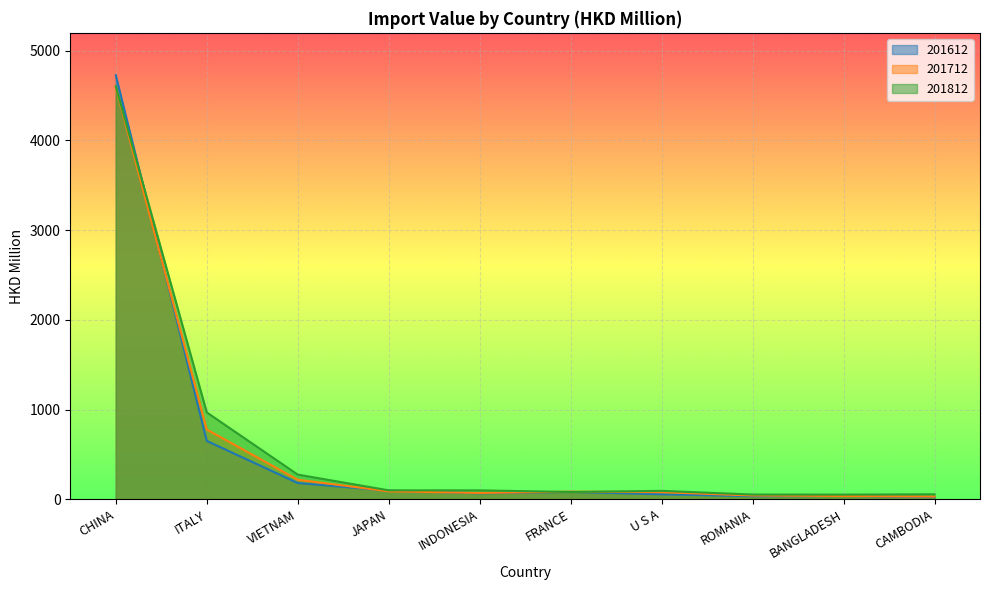

The 201812 series shows 4603.3 at CHINA. True or false?

True